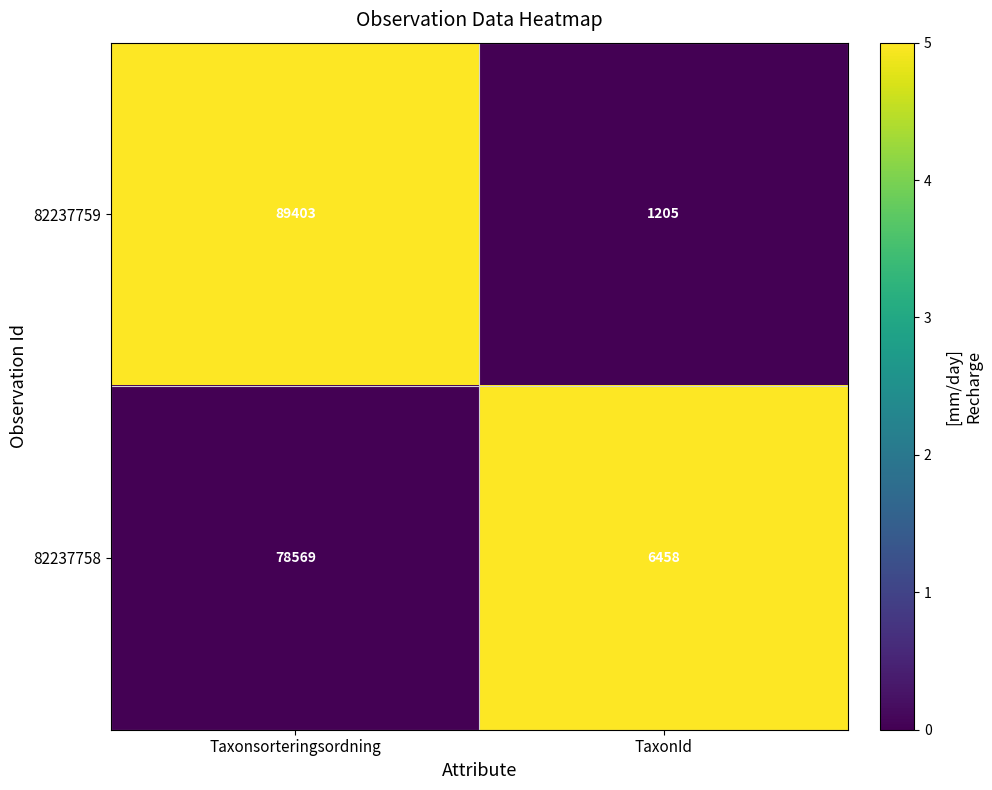

Reading right to left, list all the values displayed in this chart.

82237759: 1205	89403
82237758: 6458	78569